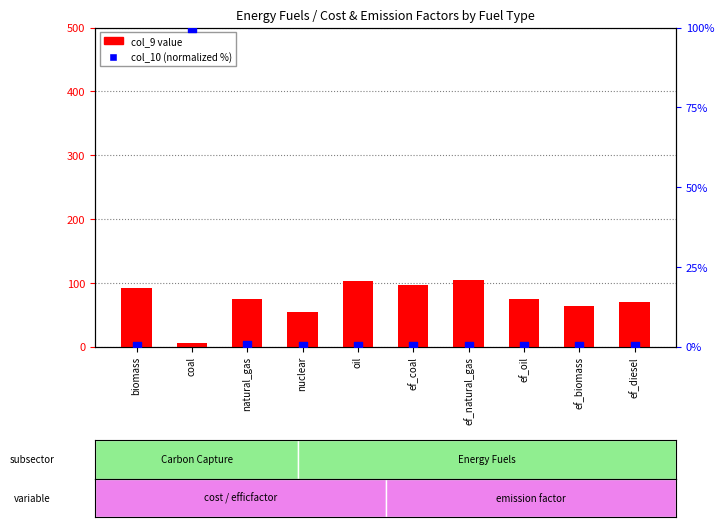

At how many categories does at least one series exceed 32?

10